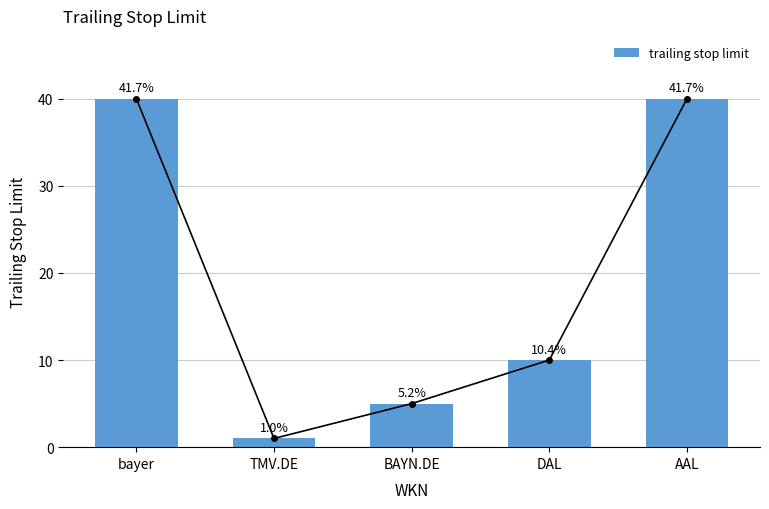

Reading left to right, transcribe all the data shown in this chart.

bayer=40	TMV.DE=1	BAYN.DE=5	DAL=10	AAL=40